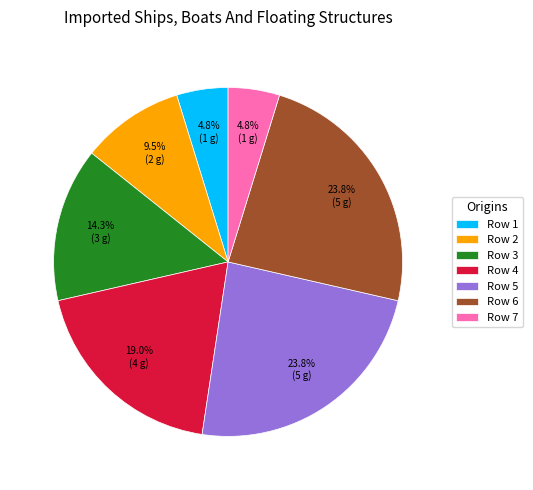

Is Row 1 the majority of the pie?

No